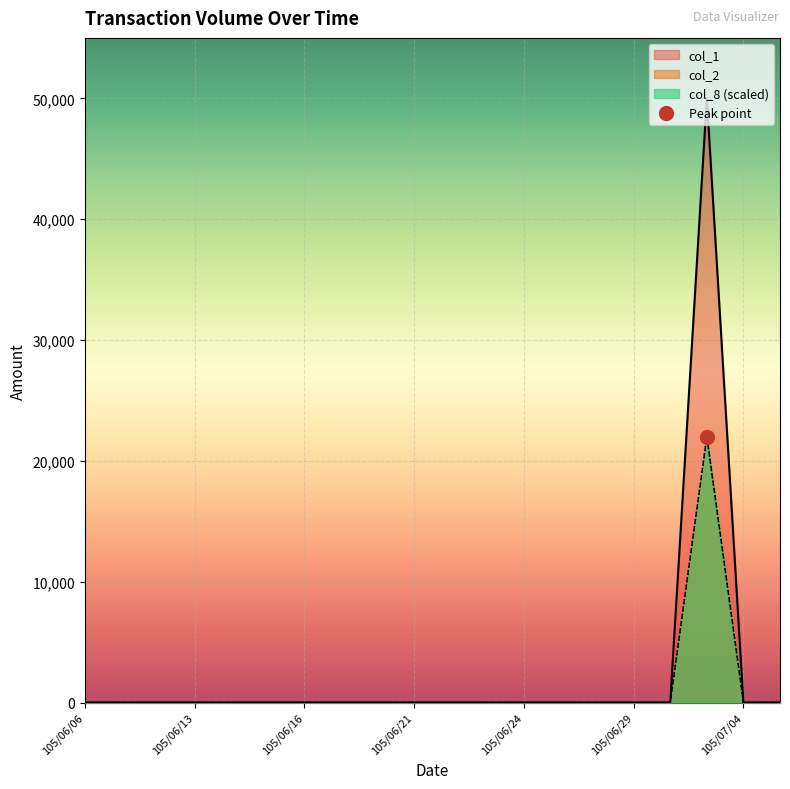

Where is the first local maximum for col_2?

105/07/01